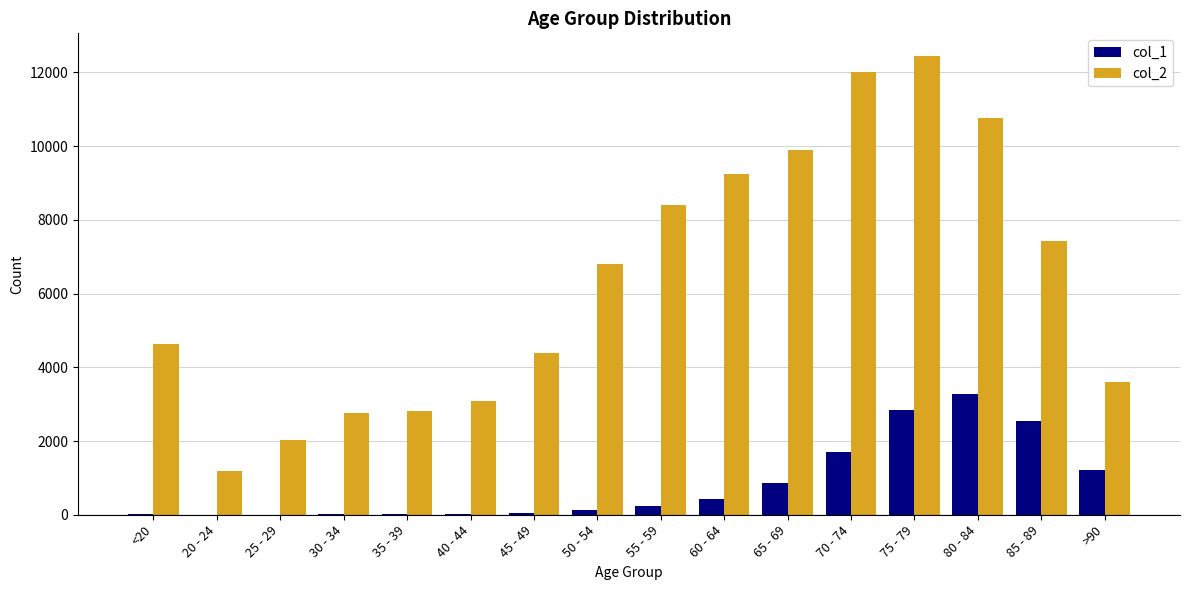

Is the value of col_1 at 65 - 69 greater than the value of col_2 at 20 - 24?

No